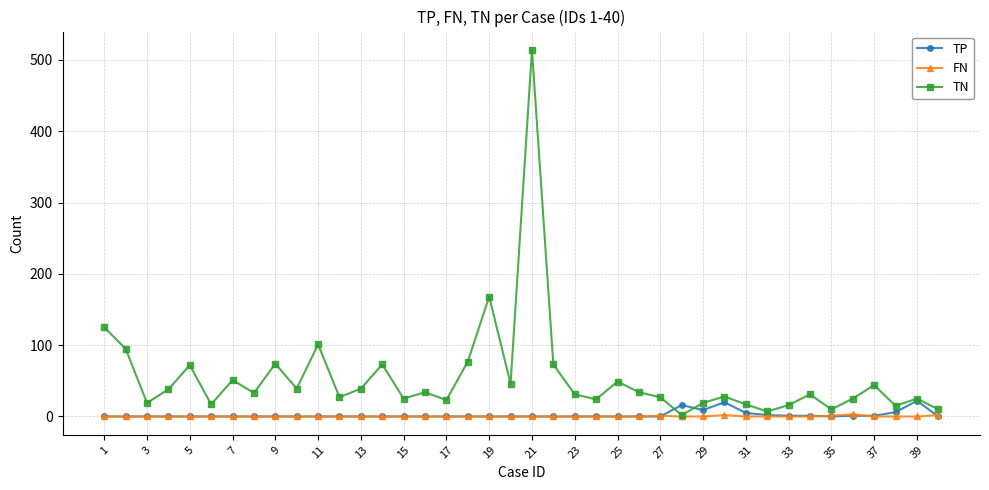

Which series has the largest total across all categories?

TN